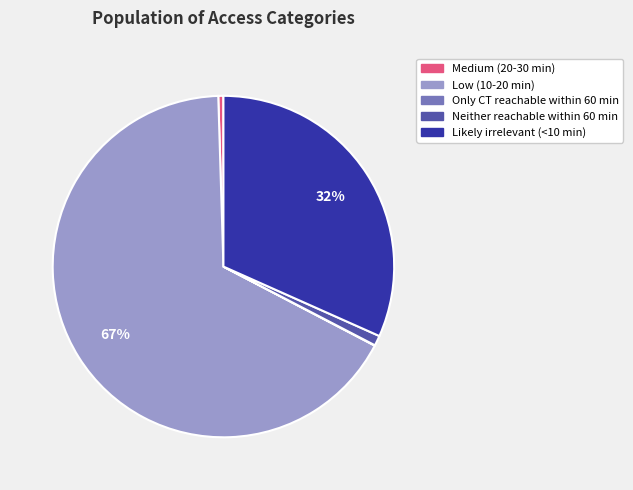

Between Medium (20-30 min) and Low (10-20 min), which is larger?

Low (10-20 min)